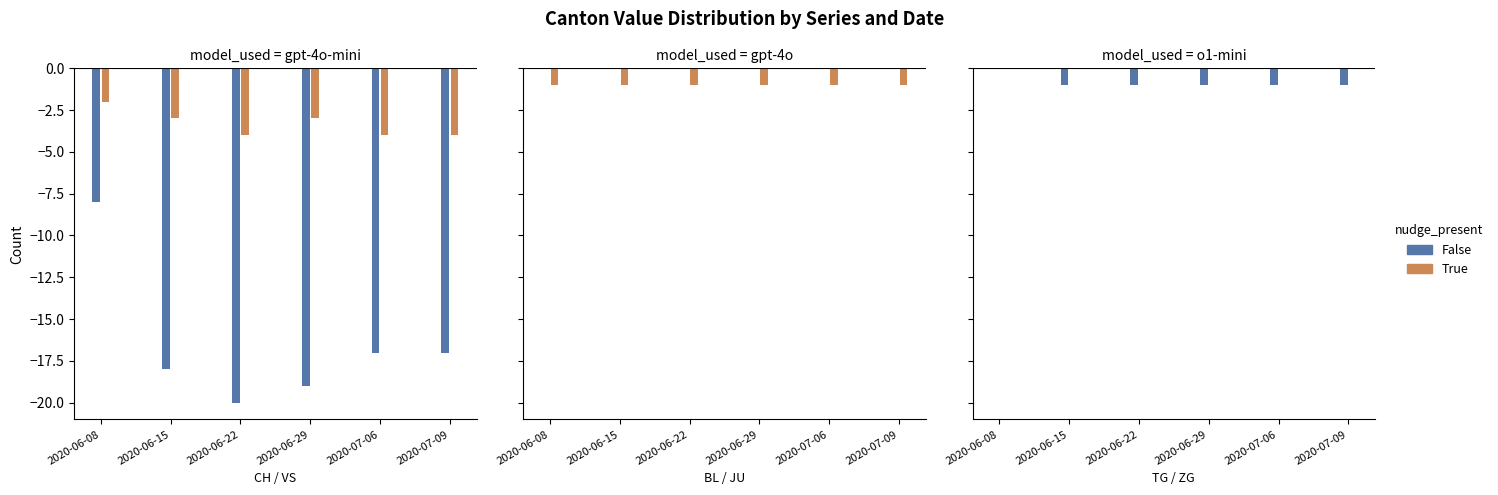

At 2020-06-15, list the series in order from smallest to largest.

False, True